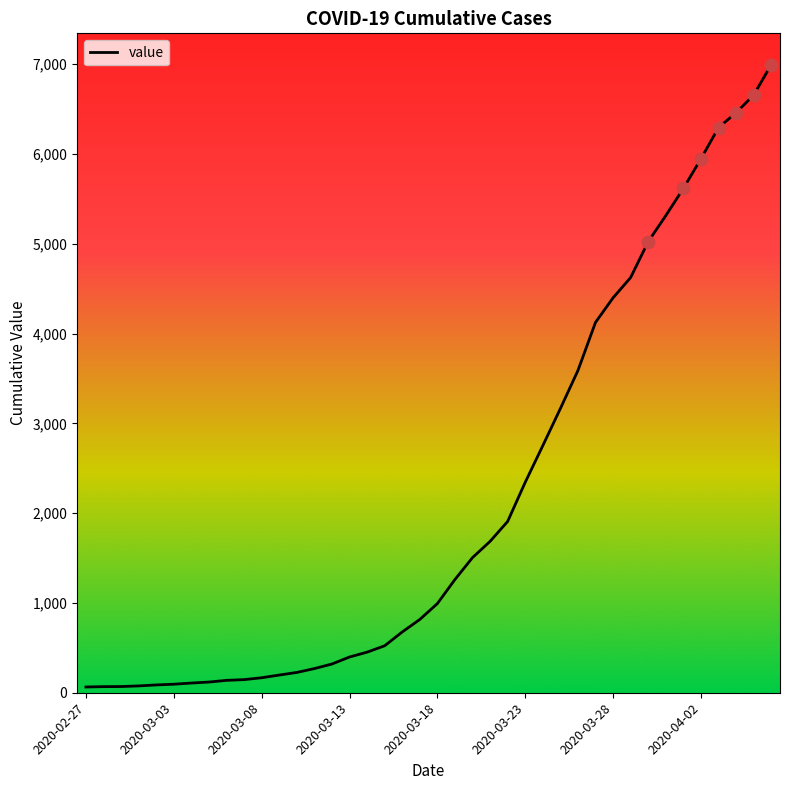

What is the maximum value shown in the chart?

6995